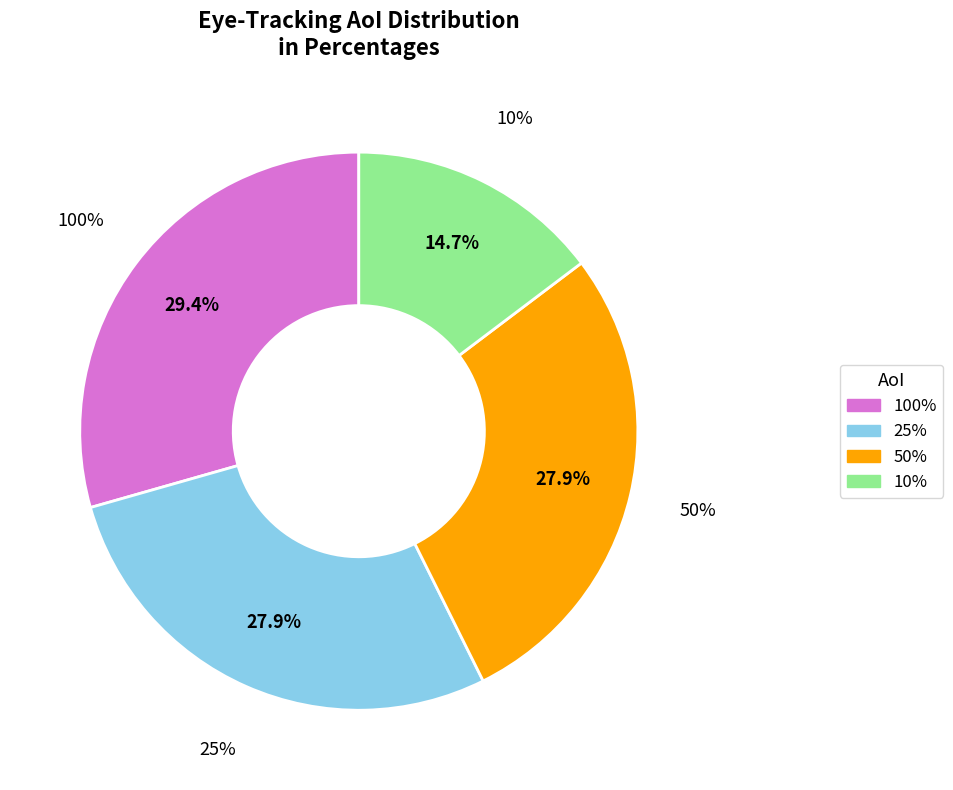

Is it true that 13 is 1% of the pie?

False